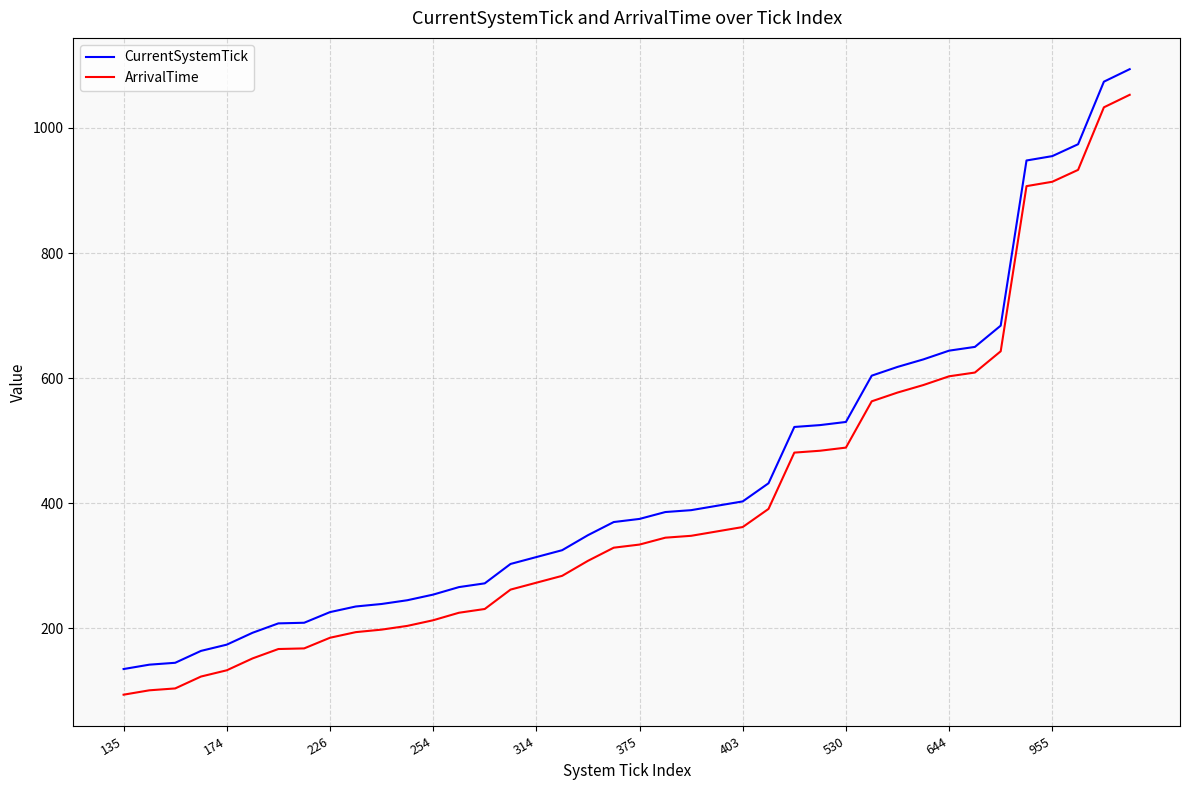

True or false: ArrivalTime and CurrentSystemTick cross at least once.

False